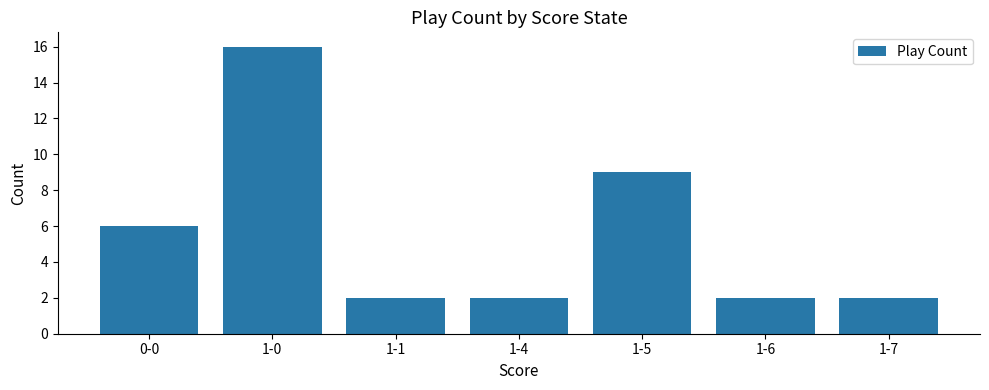

What position from the left is 1-7?

7